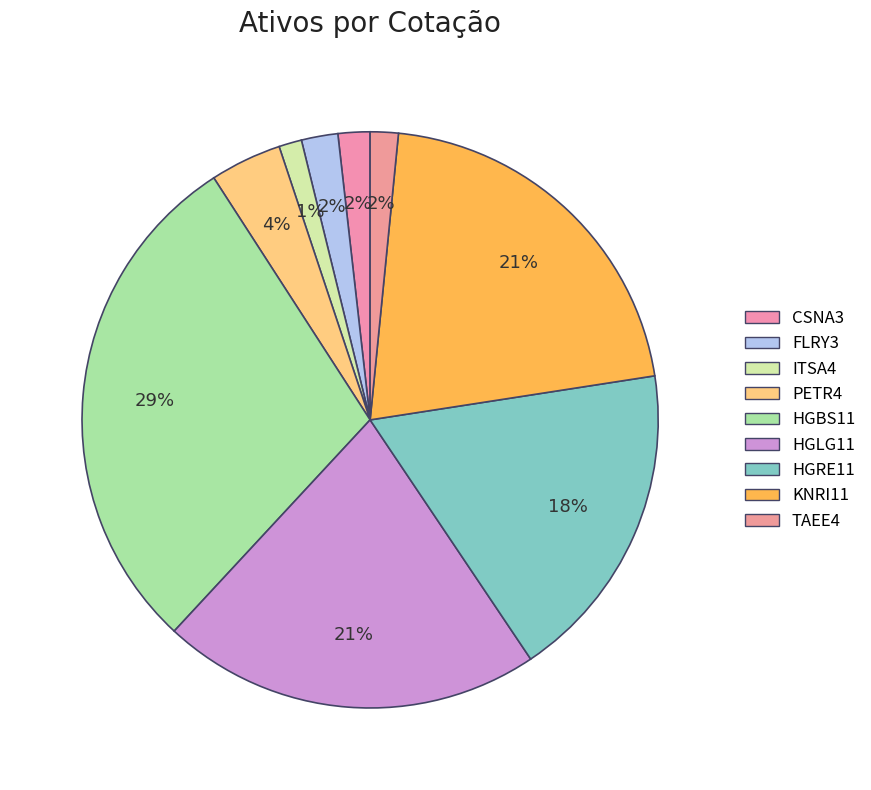

To the nearest percent, what is the difference between the ITSA4 and HGRE11 slice percentages?

17%